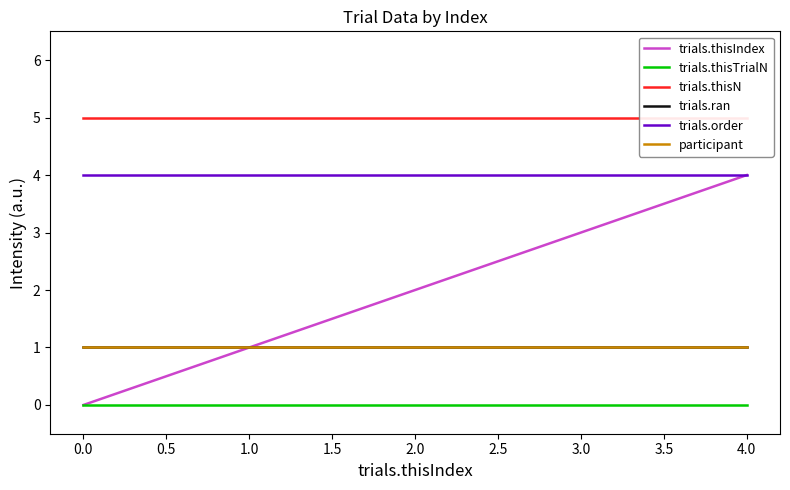

True or false: trials.thisN and participant intersect in this chart.

False